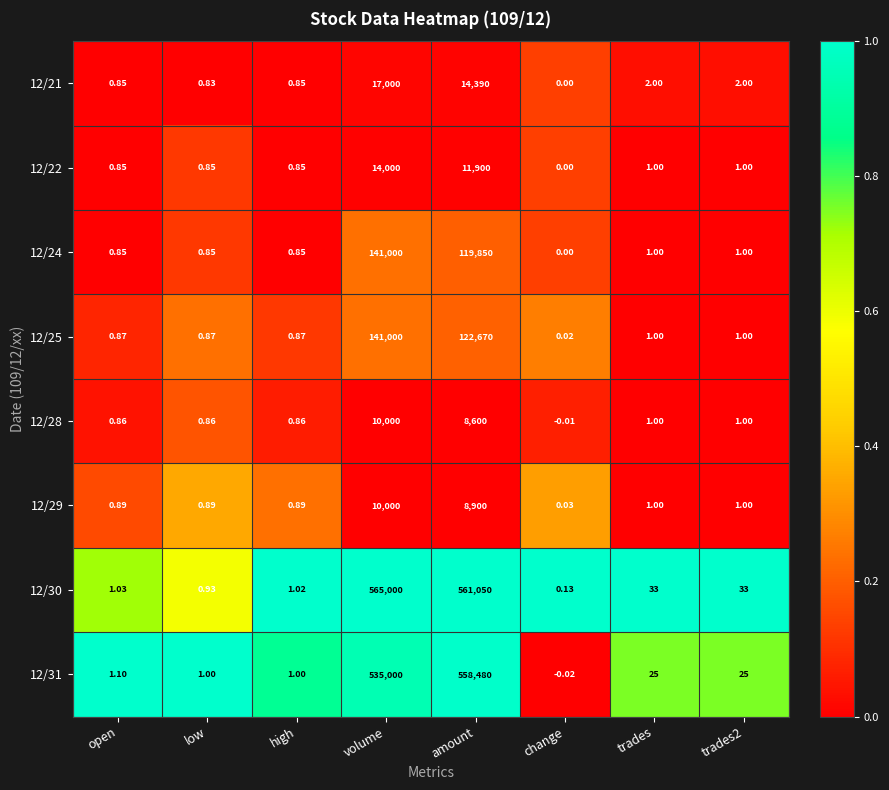

Where is 12/31 nearest to the value 279239?

volume